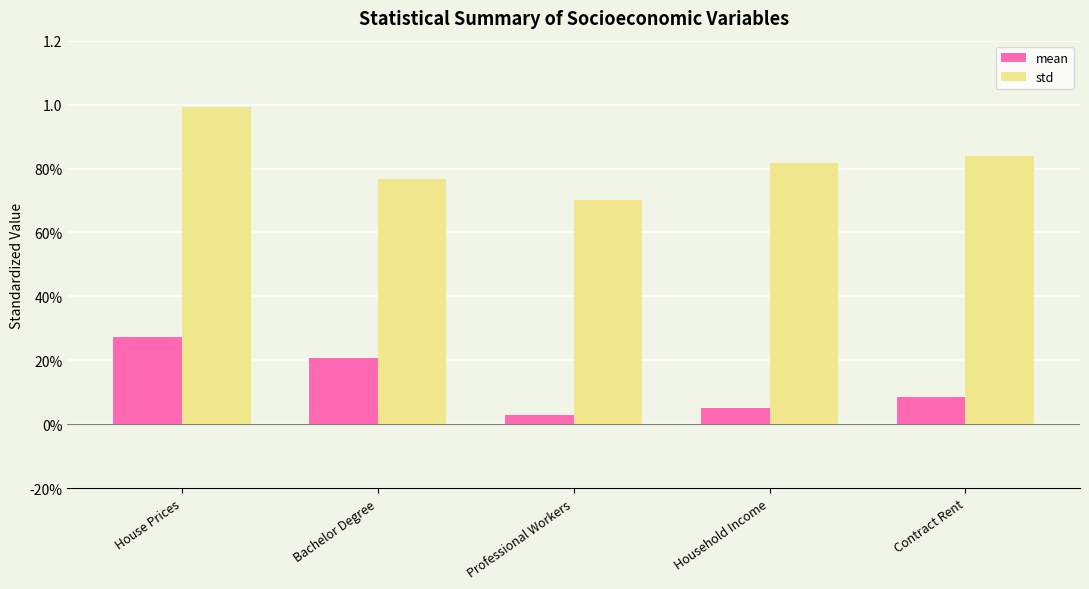

What are all the series names shown in the legend?

mean, std